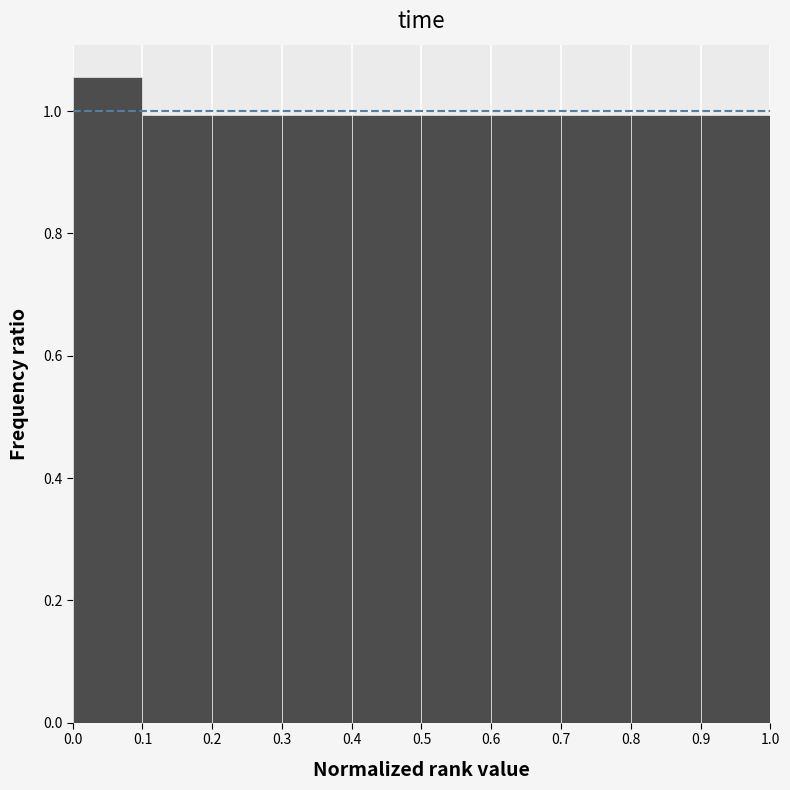

Reading left to right, list every bar in this chart as the range it spans on the x-axis followed by its height. The values are not printed on the chart, so give them approximately, as read against the axis.

0.0 to 0.1: 1.06
0.1 to 0.2: 1.00
0.2 to 0.3: 1.00
0.3 to 0.4: 1.00
0.4 to 0.5: 1.00
0.5 to 0.6: 1.00
0.6 to 0.7: 1.00
0.7 to 0.8: 1.00
0.8 to 0.9: 1.00
0.9 to 1.0: 1.00